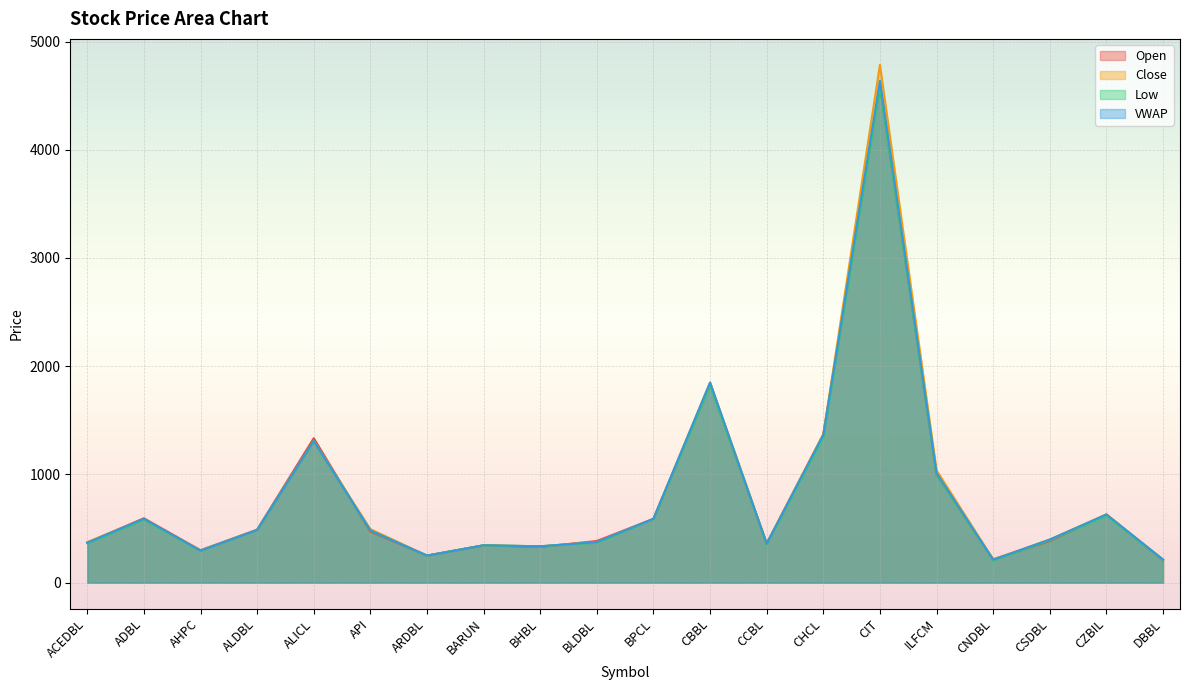

Which has a higher value, ALICL or CBBL?

CBBL